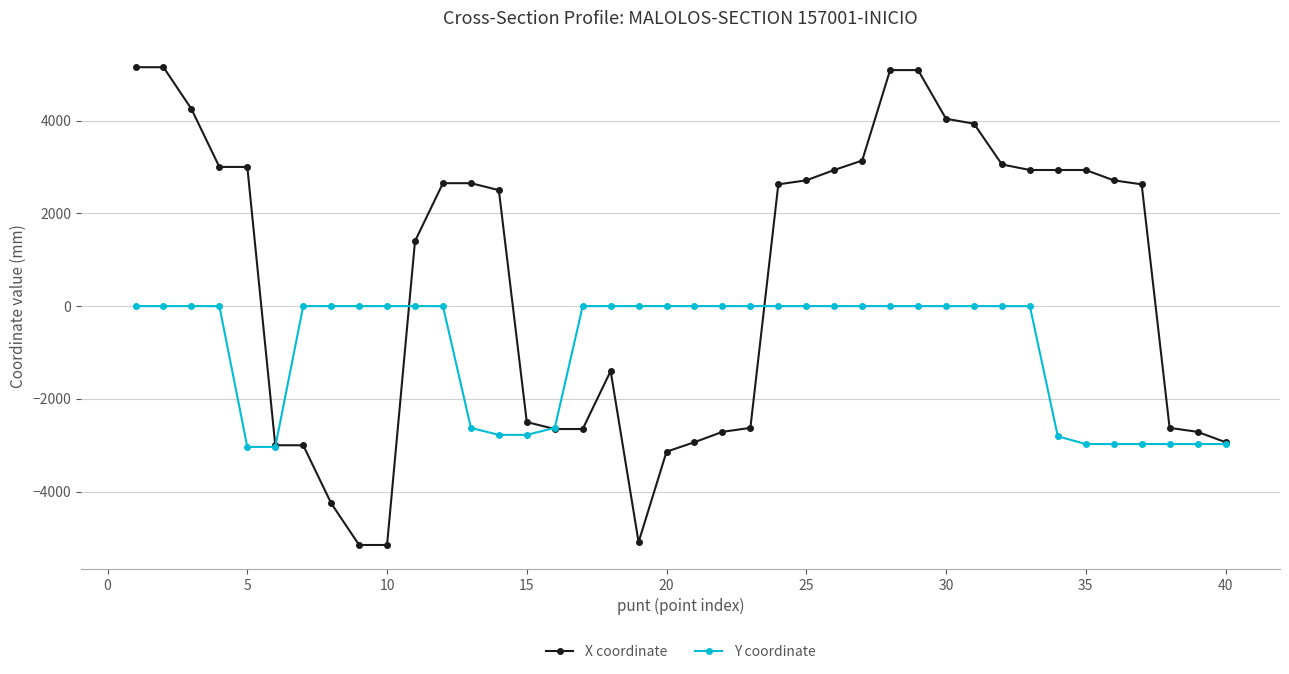

What is the value of the X coordinate point at the 4th from the left?

3000.0